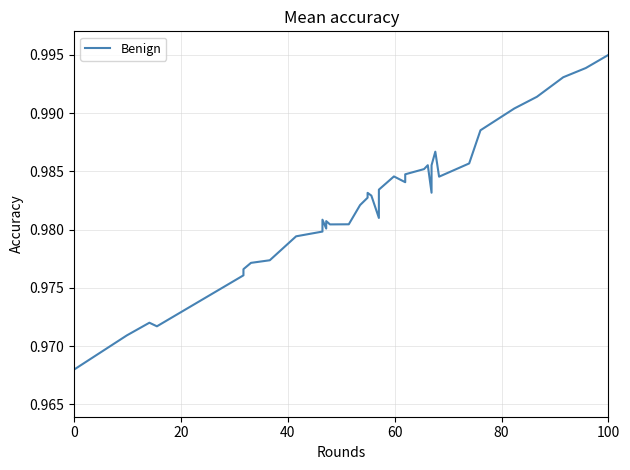

What is the label of the 36th point from the right?

80